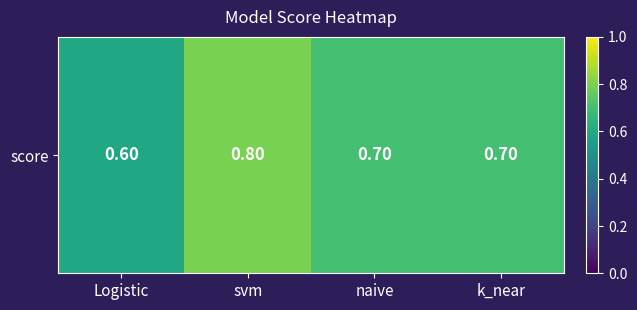

Reading left to right, what are all the values shown in this chart?

Logistic=0.6	svm=0.8	naive=0.7	k_near=0.7